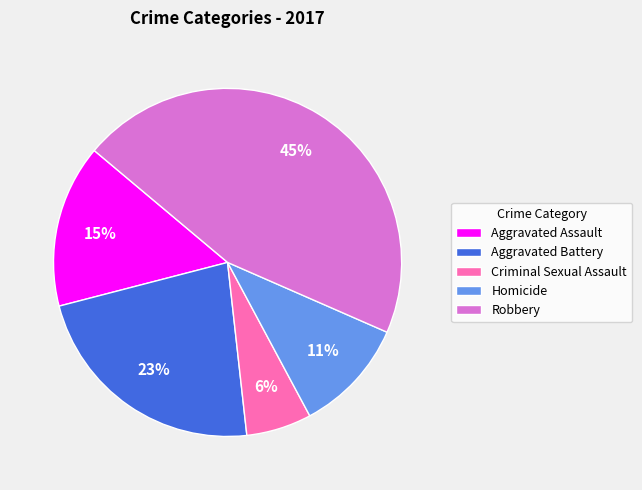

What percentage is the Criminal Sexual Assault slice, to the nearest percent?

6%